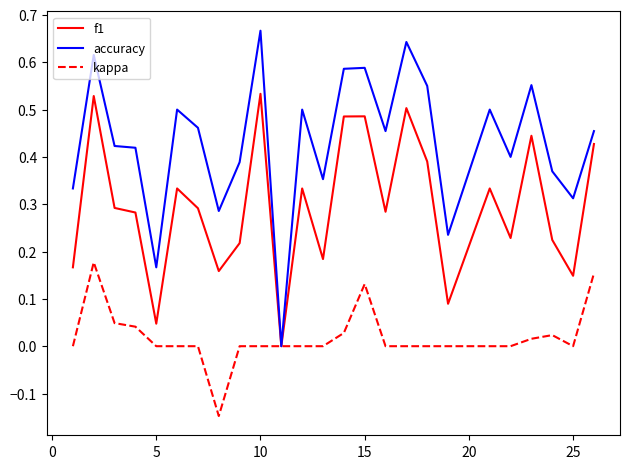

List the series in order of their overall mean, highest first.

accuracy, f1, kappa